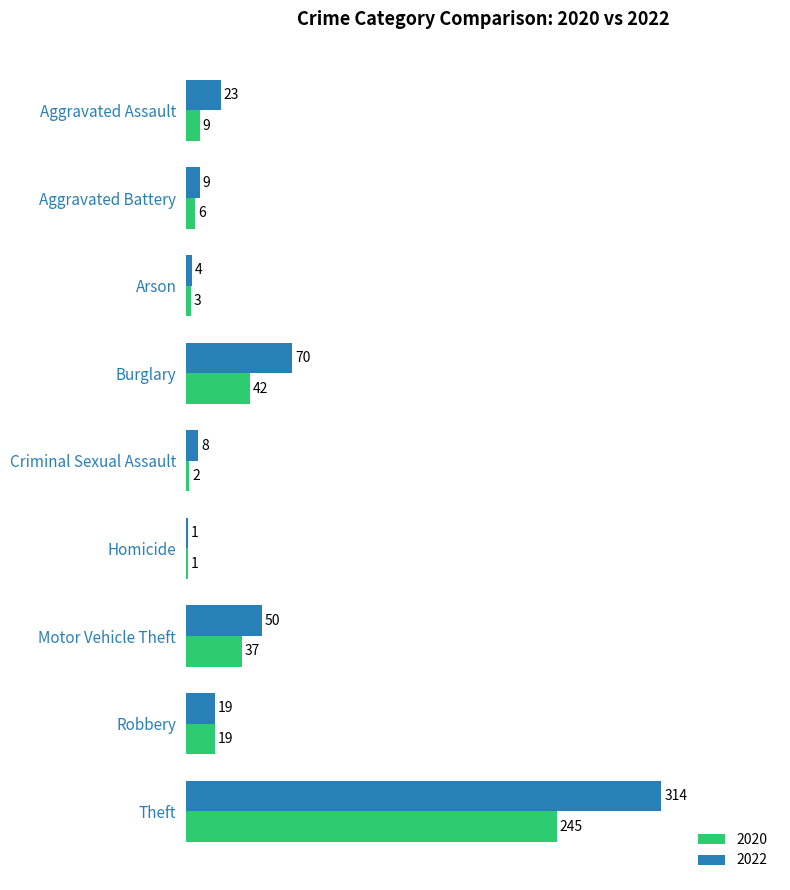

At which category is the sum across all series the highest?

Theft